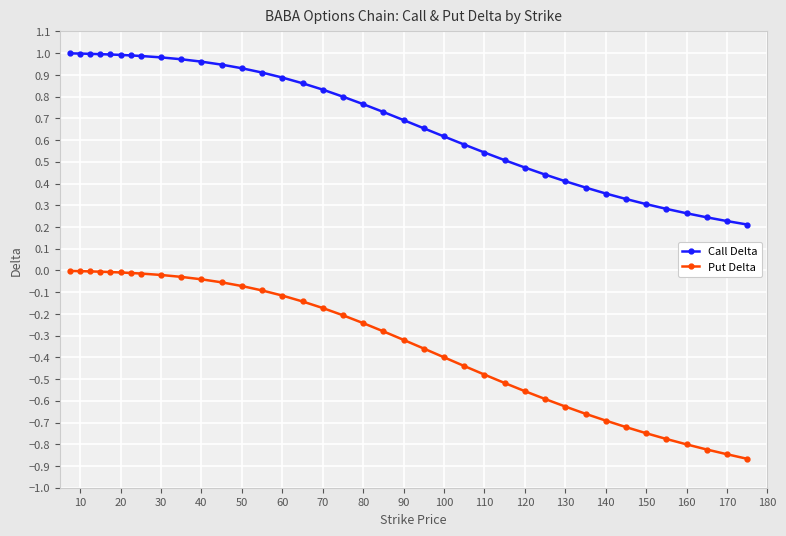

True or false: Call Delta and Put Delta intersect in this chart.

False